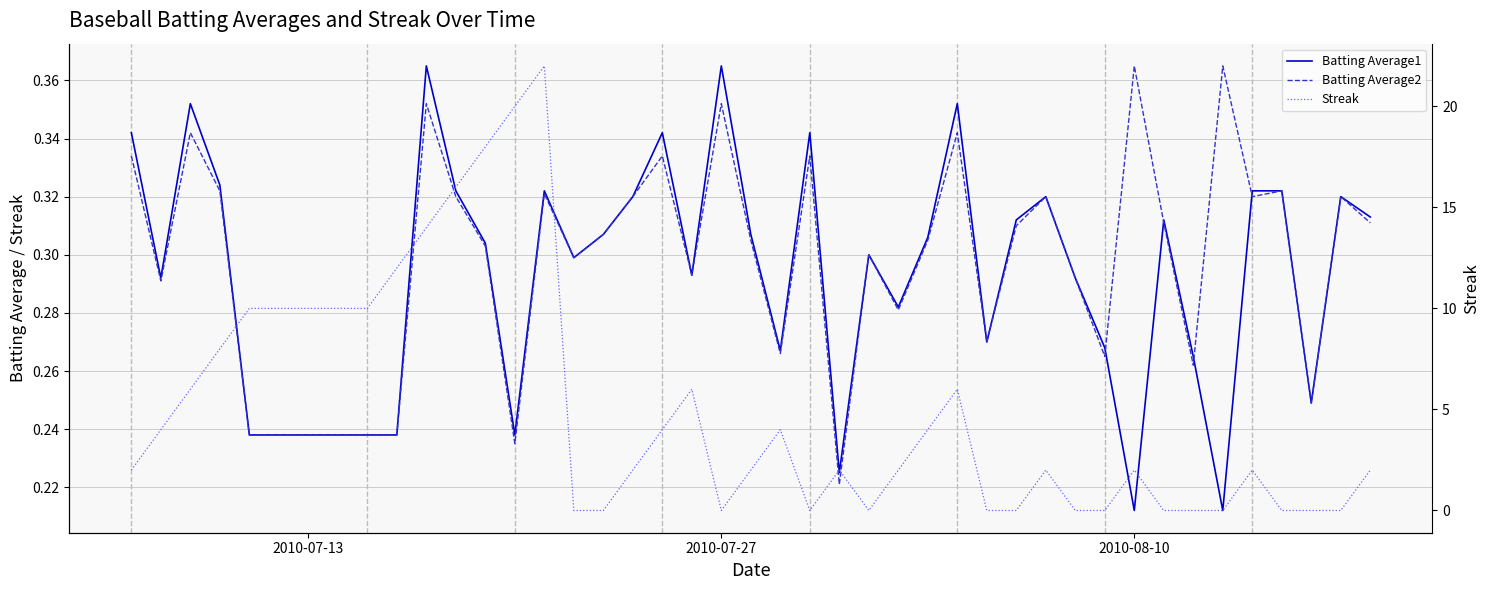

Rank the series by their maximum value, from lowest to highest.

Batting Average1, Batting Average2, Streak